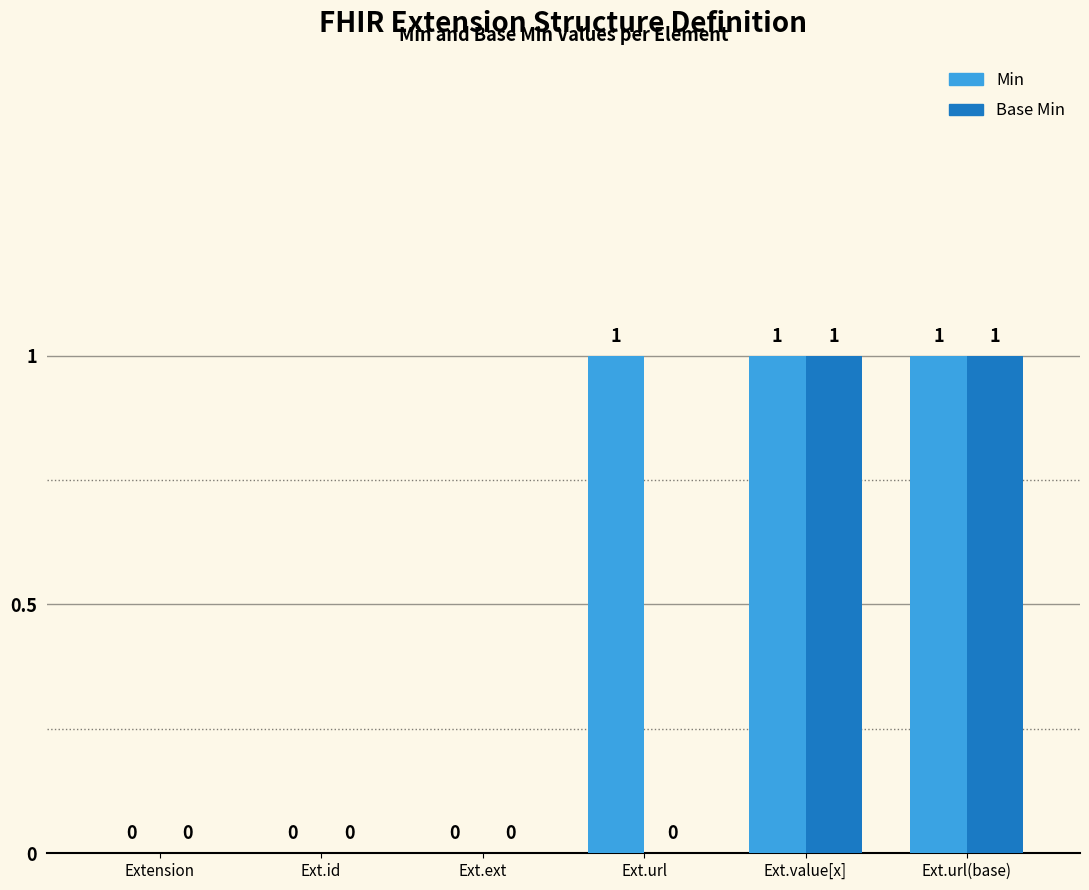

Reading left to right, what are all the values shown in this chart?

Min: Extension=0	Ext.id=0	Ext.ext=0	Ext.url=1	Ext.value[x]=1	Ext.url(base)=1
Base Min: Extension=0	Ext.id=0	Ext.ext=0	Ext.url=0	Ext.value[x]=1	Ext.url(base)=1